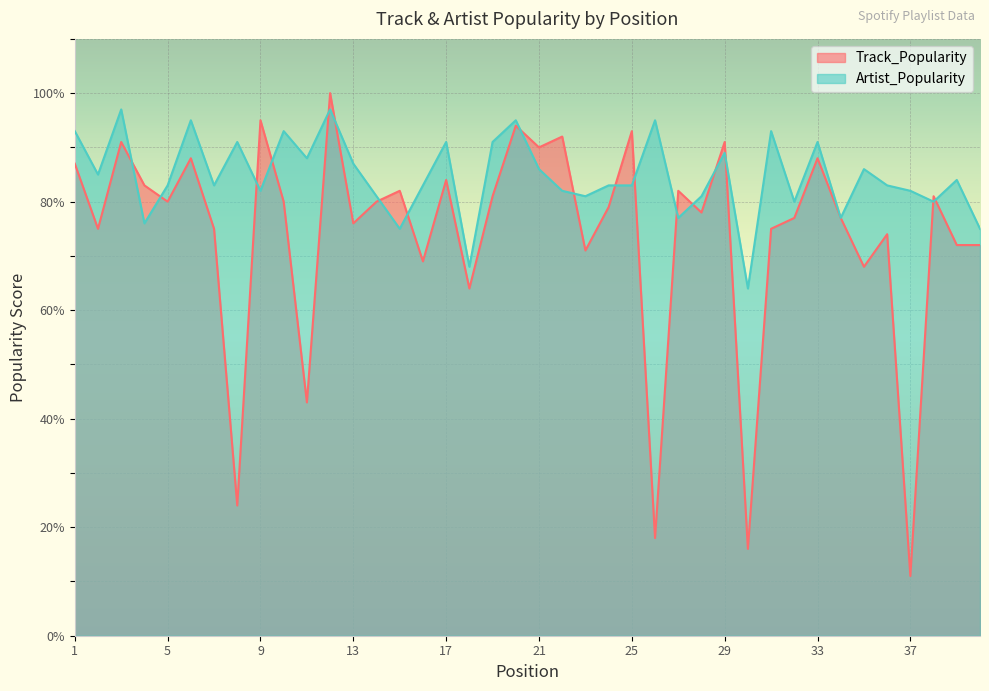

At which category is the sum across all series the highest?

12